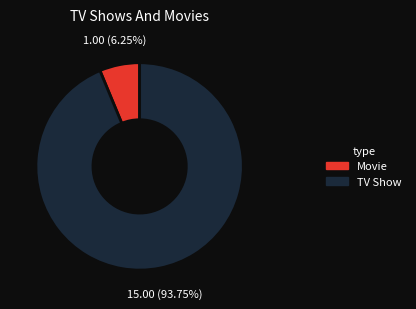

Does any single category account for the majority?

Yes